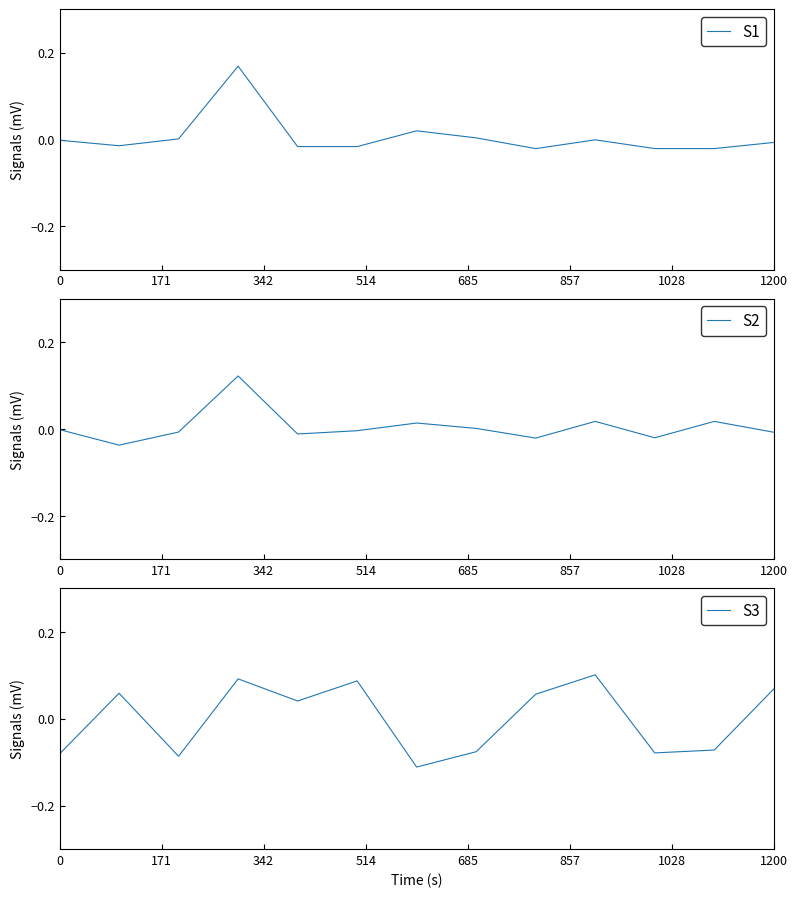

In S2, how many points are higher than both neighbors (excluding endpoints)?

4